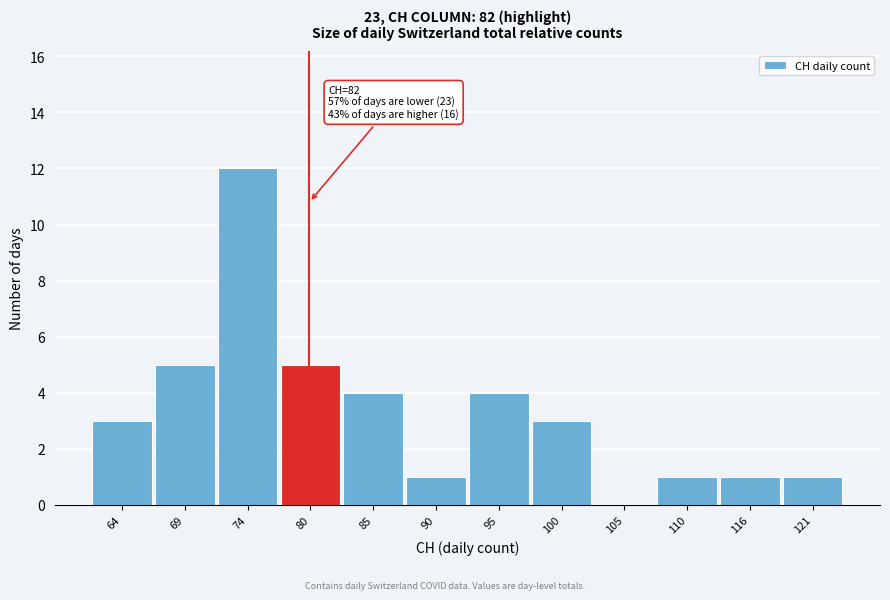

Reading right to left, transcribe all the data shown in this chart.

121=1	116=1	110=1	105=0	100=3	95=4	90=1	85=4	80=5	74=12	69=5	64=3